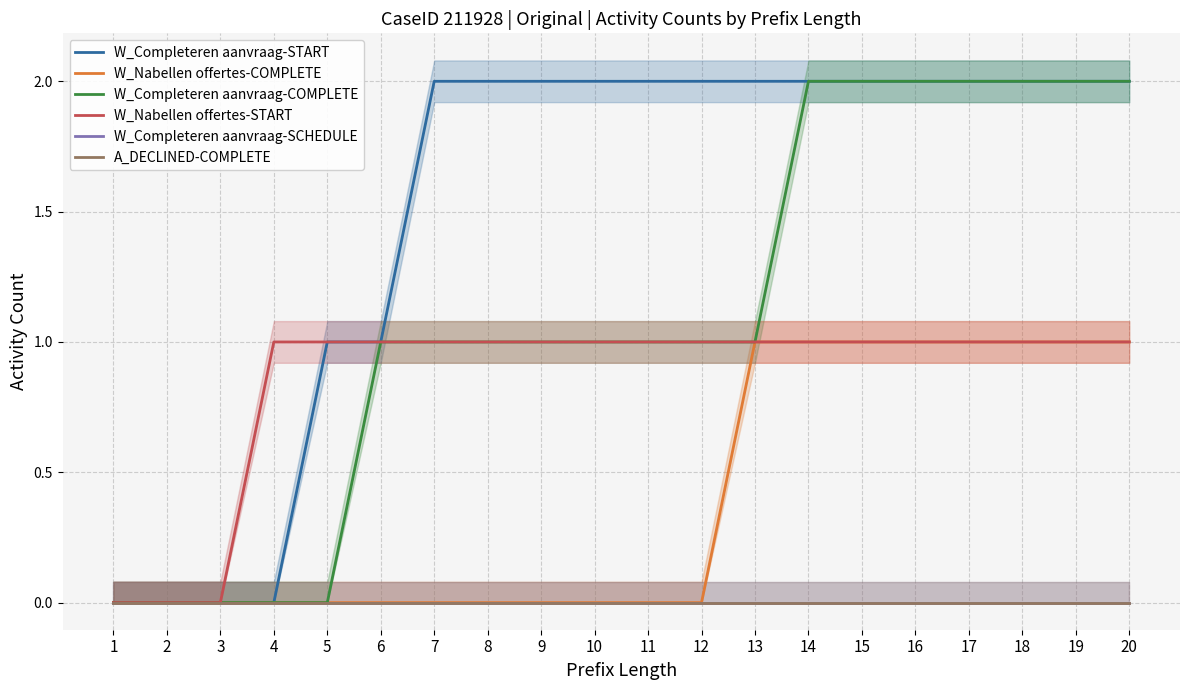

True or false: A_DECLINED-COMPLETE has more than 0 points higher than both neighbors.

False